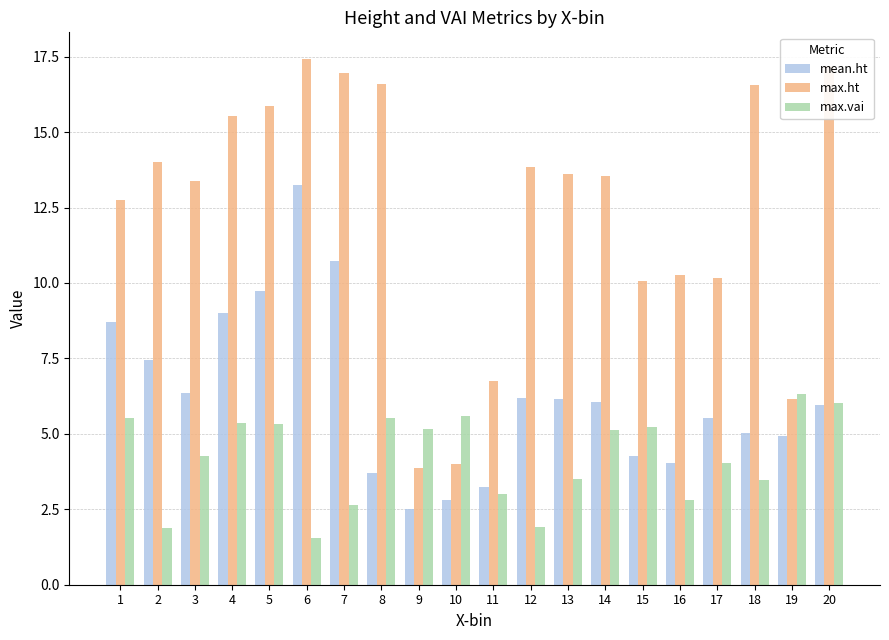

Count the number of data series in this chart.

3